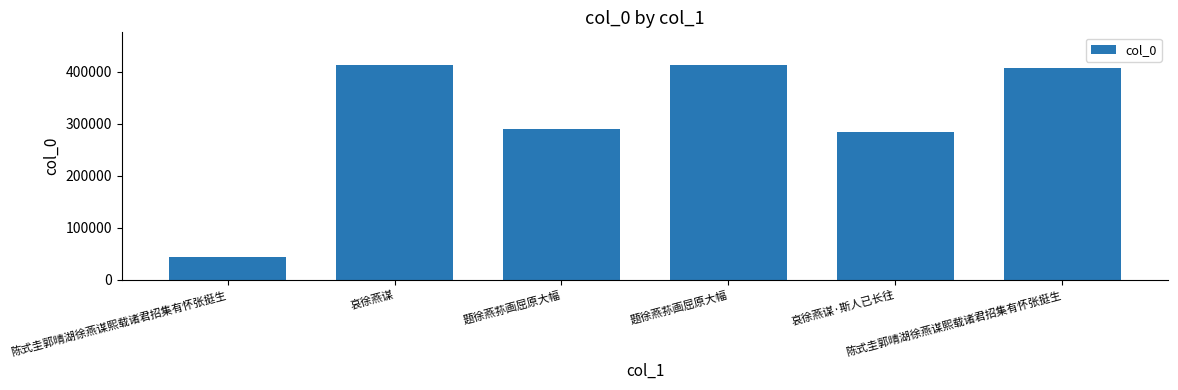

List the labels in order of value, largest first.

哀徐燕谋, 题徐燕荪画屈原大幅, 陈式圭郭晴湖徐燕谋熙载诸君招集有怀张挺生, 题徐燕荪画屈原大幅, 哀徐燕谋·斯人已长往, 陈式圭郭晴湖徐燕谋熙载诸君招集有怀张挺生